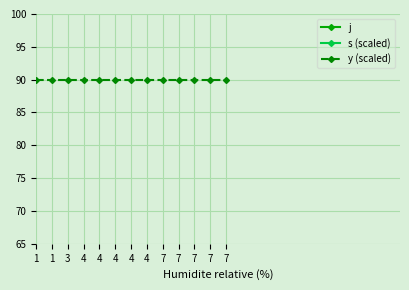

Where do s (scaled) and j first cross each other?

3 and 4